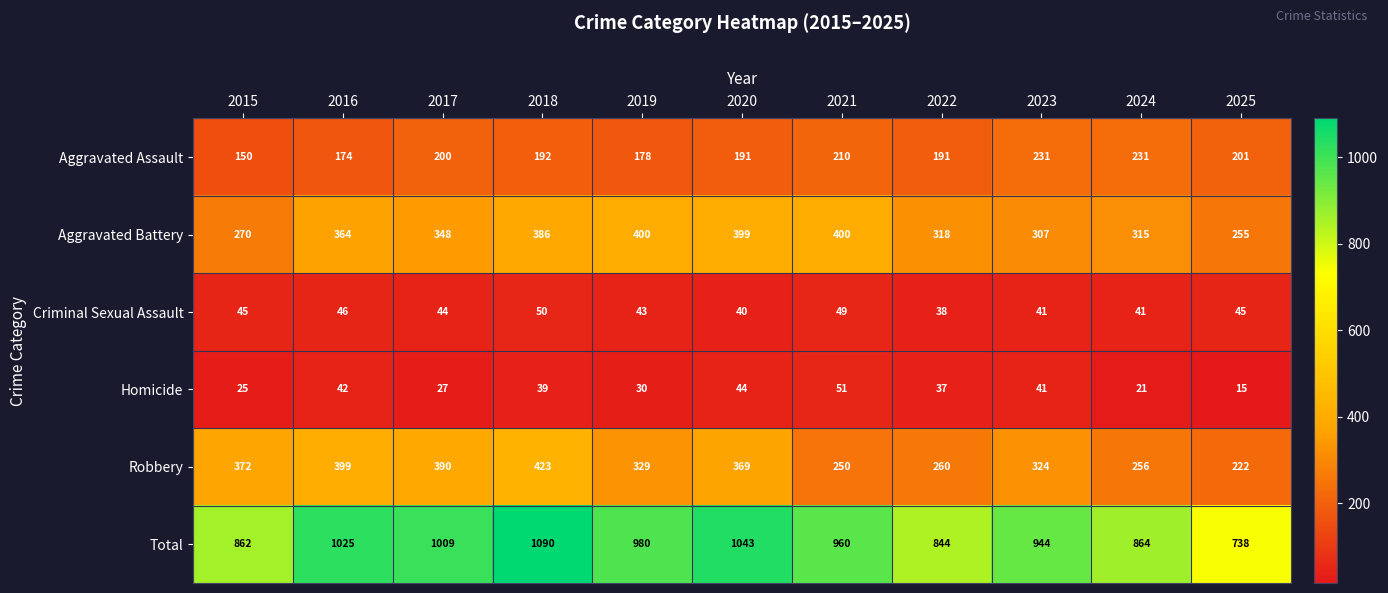

Read the Robbery value at 2018, to the nearest 5.

425